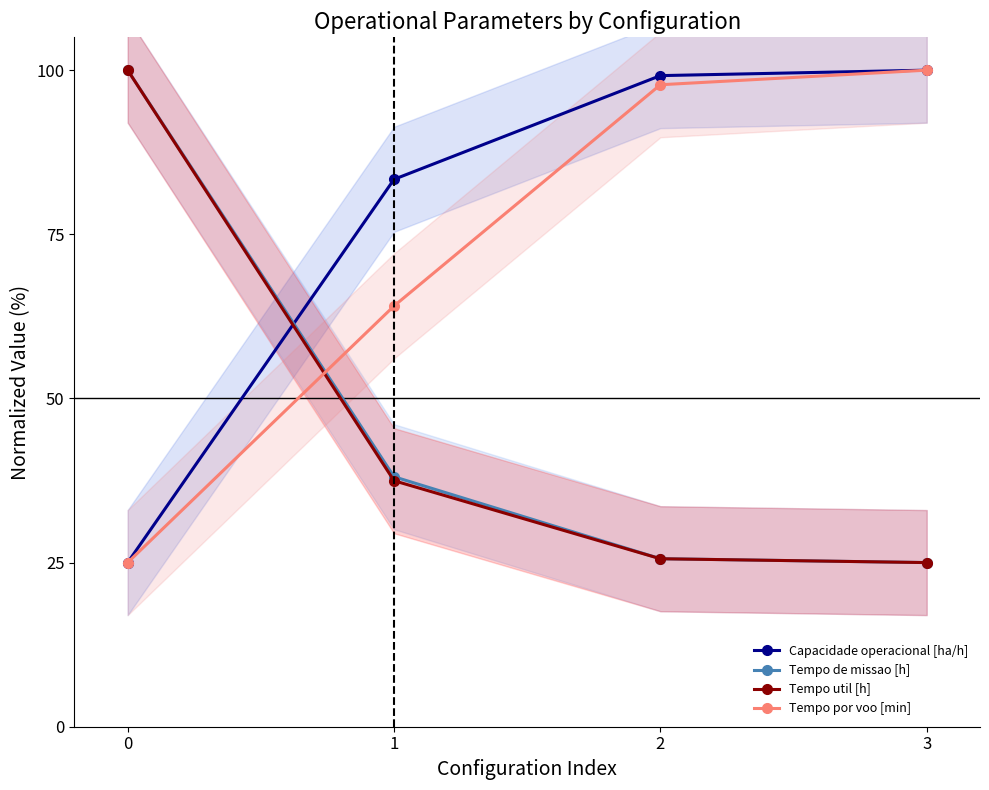

True or false: Tempo de missao [h] has more than 1 points higher than both neighbors.

False